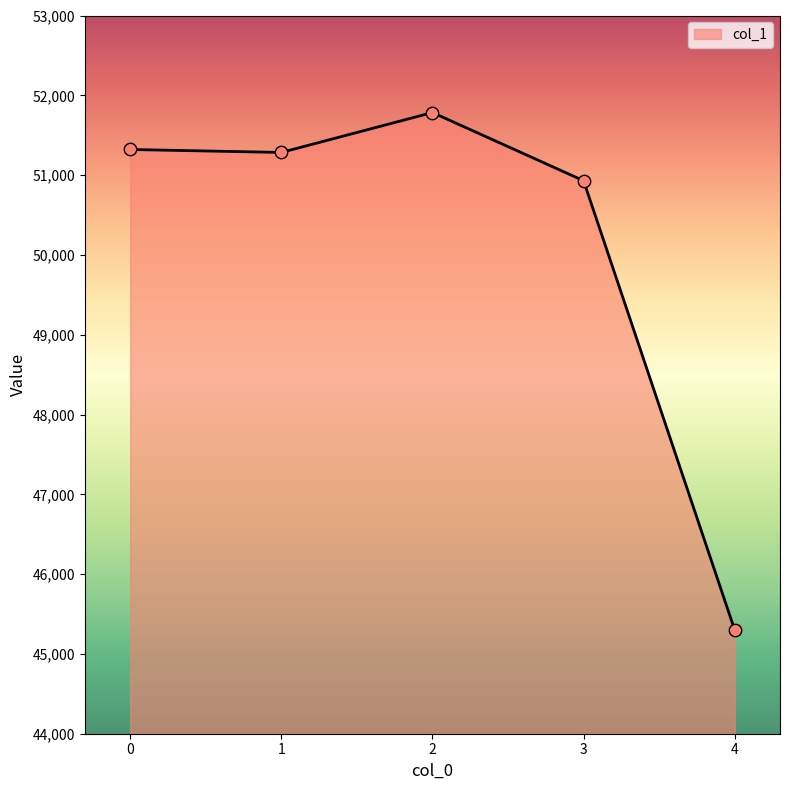

What is the change in value from 1 to 4?

-5983